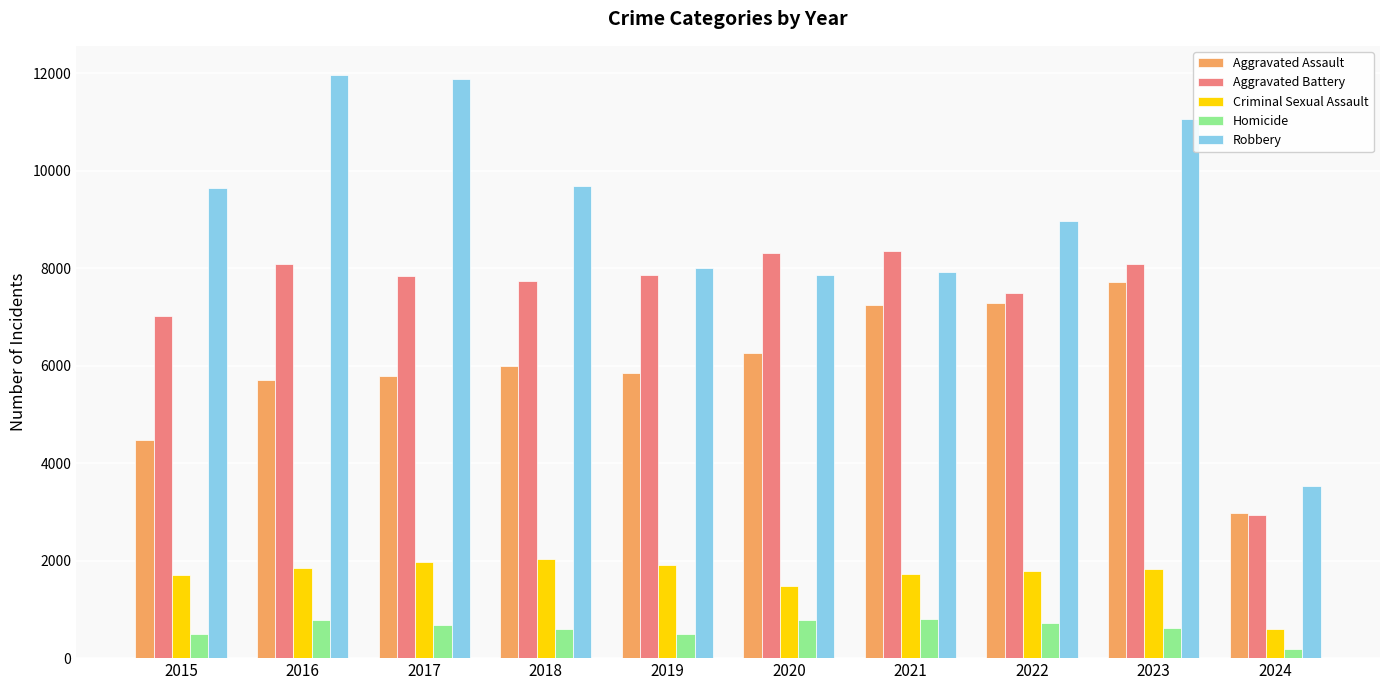

What is the average value of the Criminal Sexual Assault series?

1688